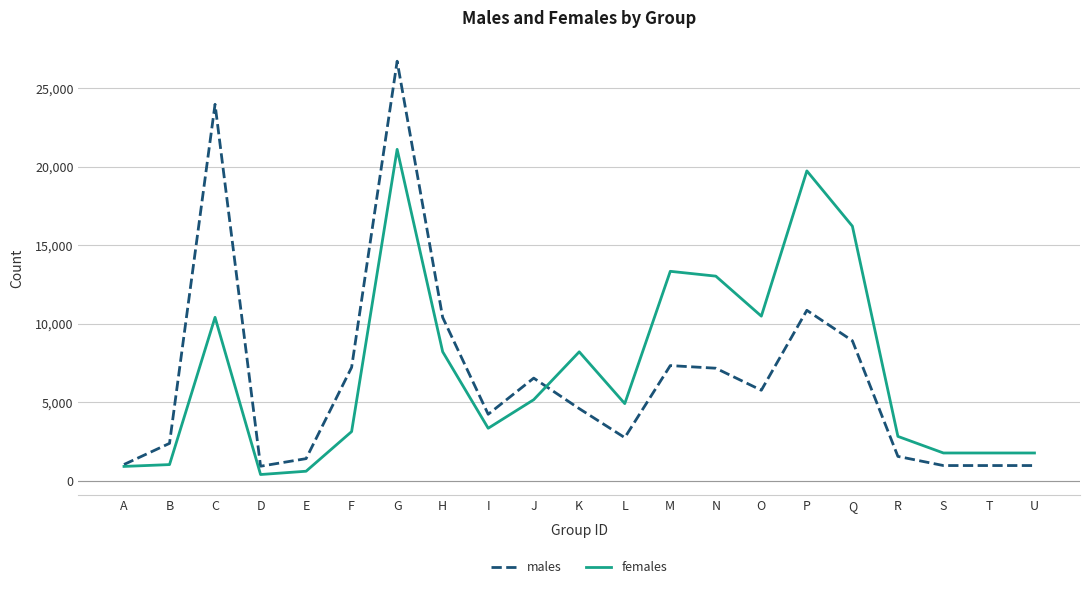

Rank the series at P from highest to lowest value.

females, males